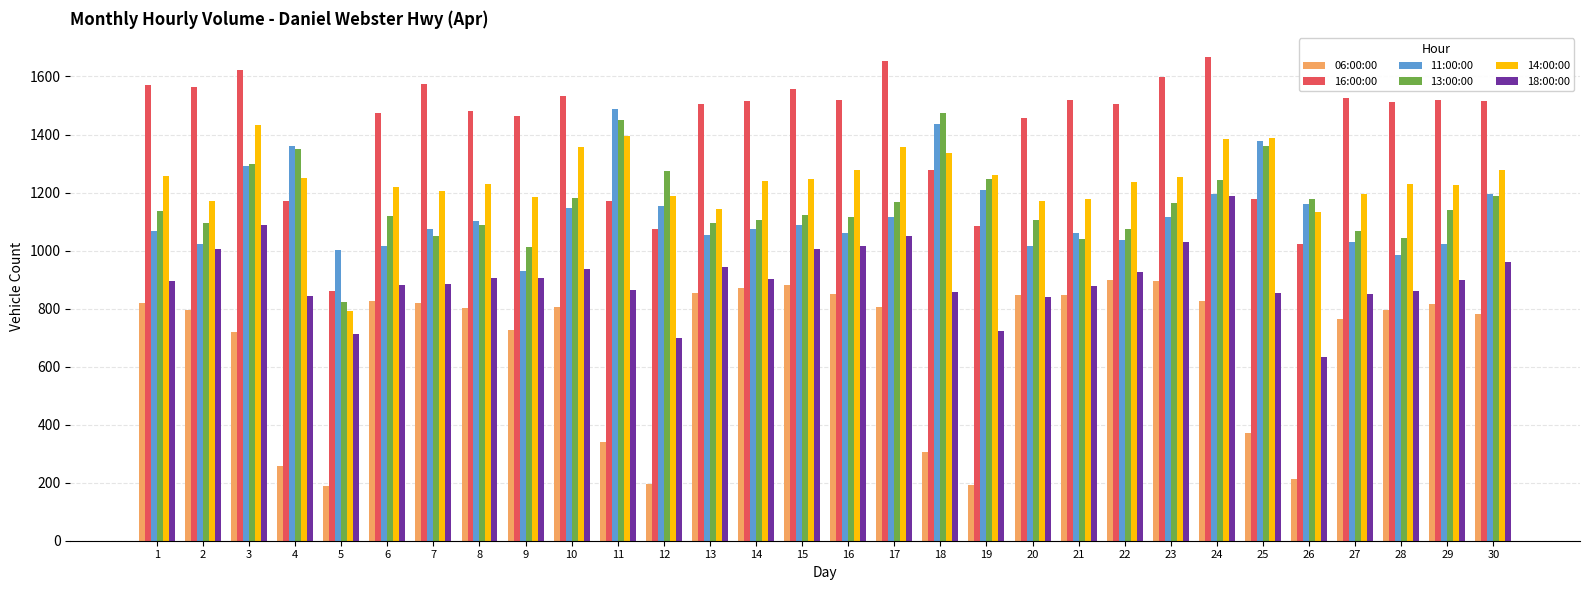

What is the value of the 11:00:00 bar at the 26th from the left?

1162